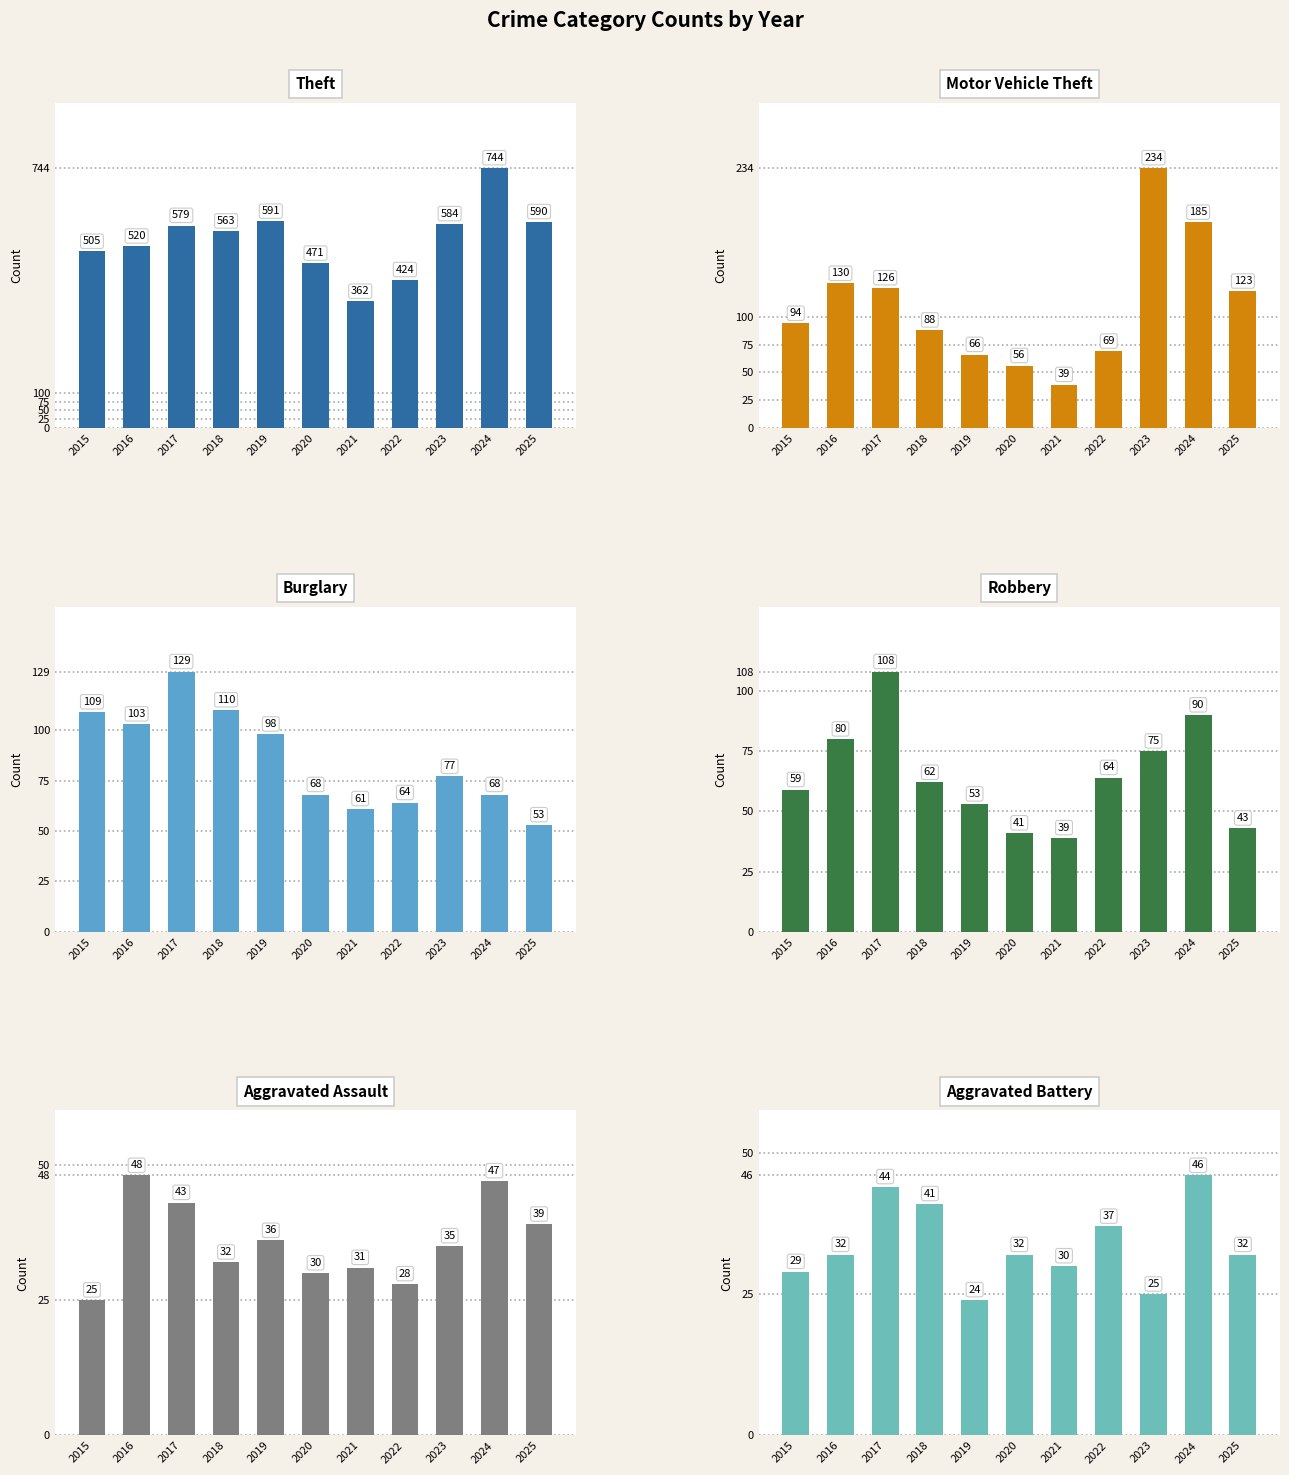

Rank the series by their maximum value, from highest to lowest.

Theft, Motor Vehicle Theft, Burglary, Robbery, Aggravated Assault, Aggravated Battery